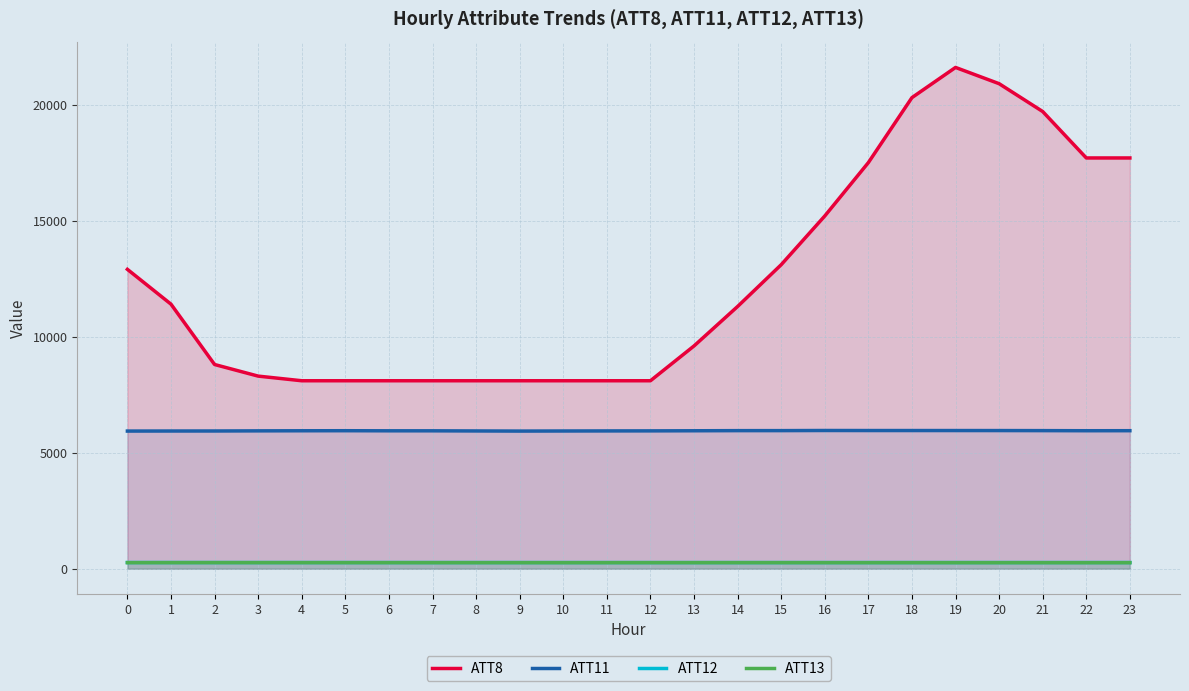

True or false: ATT8 has a value of 14162.0 at 4.

False